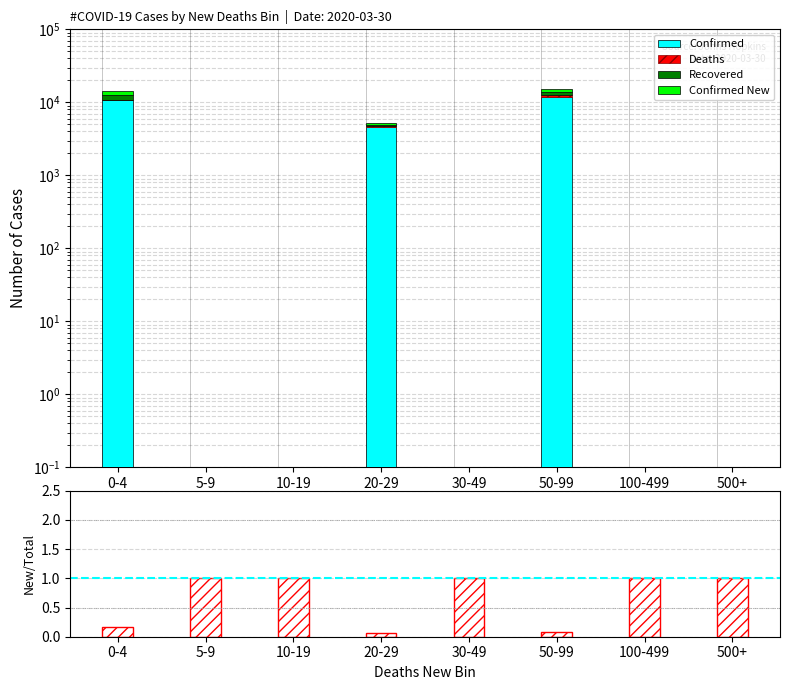

What is the sum of the Confirmed New values at 100-499 and 0-4?

1792.0